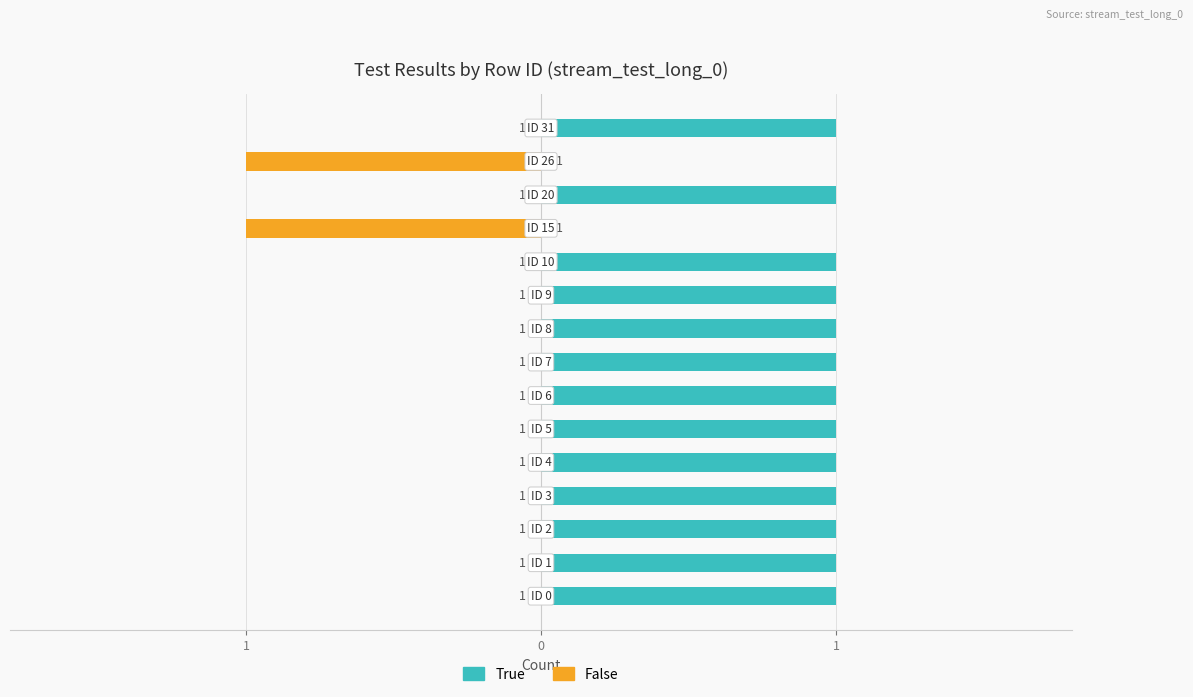

What are all the series names shown in the legend?

True, False